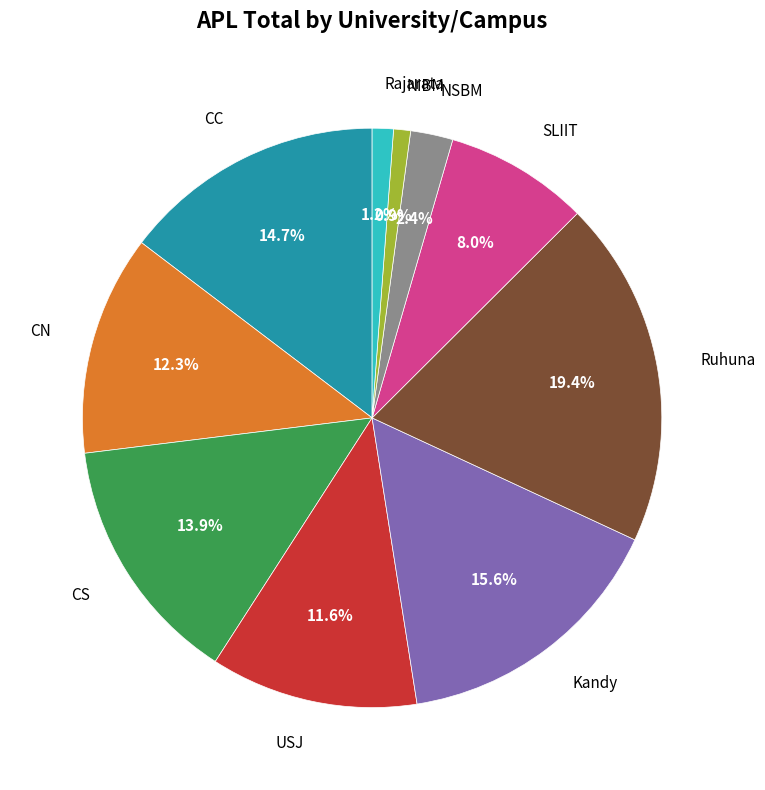

Is there any slice that represents more than half of the pie?

No